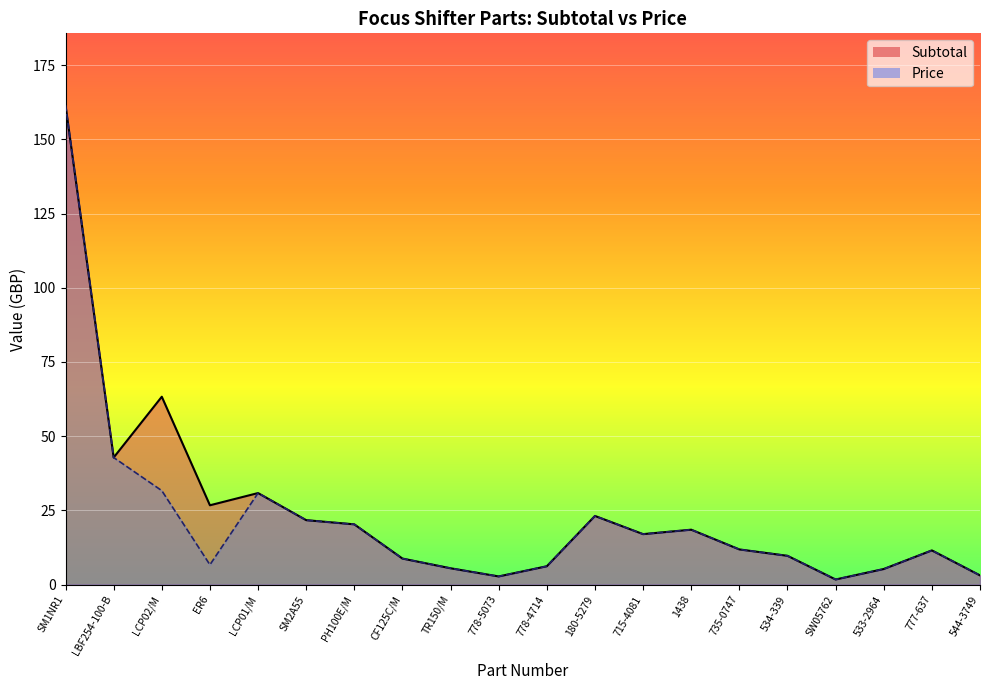

Reading right to left, transcribe all the data shown in this chart.

Subtotal: 544-3749=3.1	777-637=11.5	533-2964=5.2	SW05762=1.7	534-339=9.7	735-0747=11.8	1438=18.5	715-4081=17.0	180-5279=23.1	778-4714=6.2	778-5073=2.8	TR150/M=5.5	CF125C/M=8.8	PH100E/M=20.3	SM2A55=21.7	LCP01/M=30.8	ER6=26.7	LCP02/M=63.3	LBF254-100-B=42.8	SM1NR1=161.5
Price: 544-3749=3.1	777-637=11.5	533-2964=5.2	SW05762=1.7	534-339=9.7	735-0747=11.8	1438=18.5	715-4081=17.0	180-5279=23.1	778-4714=6.2	778-5073=2.8	TR150/M=5.5	CF125C/M=8.8	PH100E/M=20.3	SM2A55=21.7	LCP01/M=30.8	ER6=6.7	LCP02/M=31.6	LBF254-100-B=42.8	SM1NR1=161.5